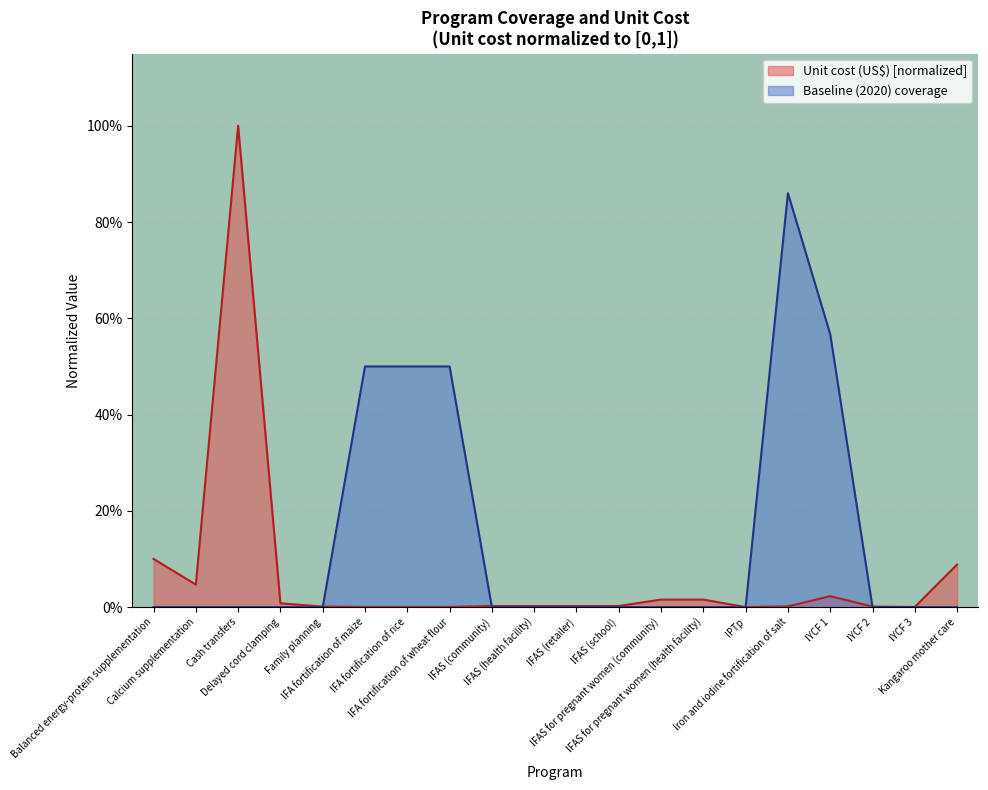

Where is Unit cost (US$) nearest to the value 0?

IPTp